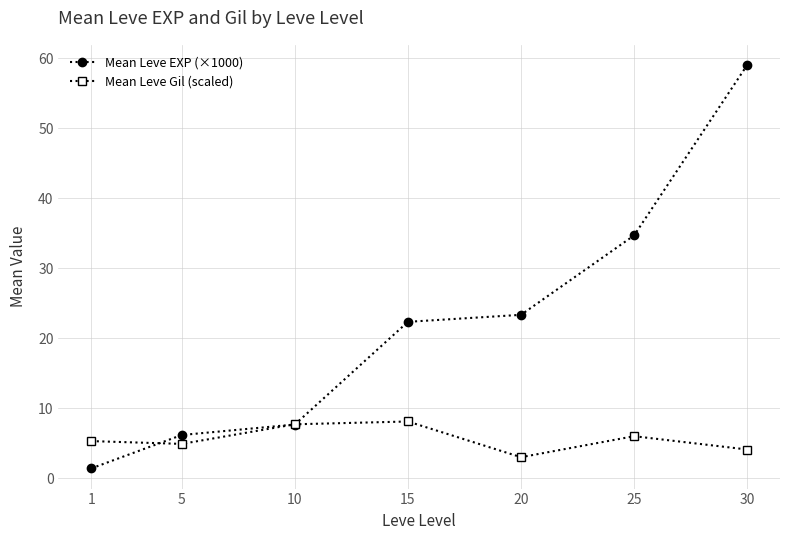

Which category has the highest value in the Mean Leve EXP (×1000) series?

30